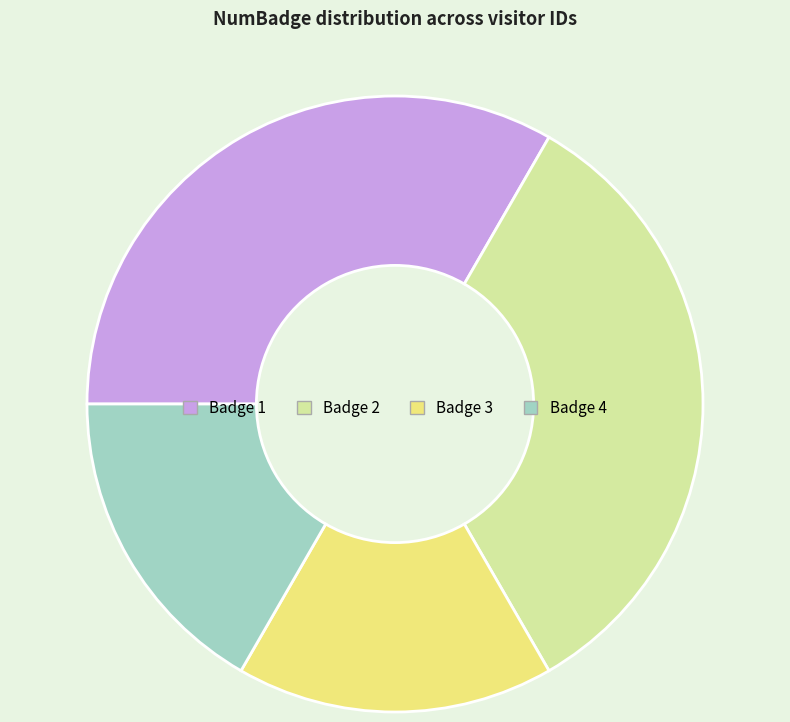

What is the ratio of the value at Badge 4 to the value at Badge 1?

0.5